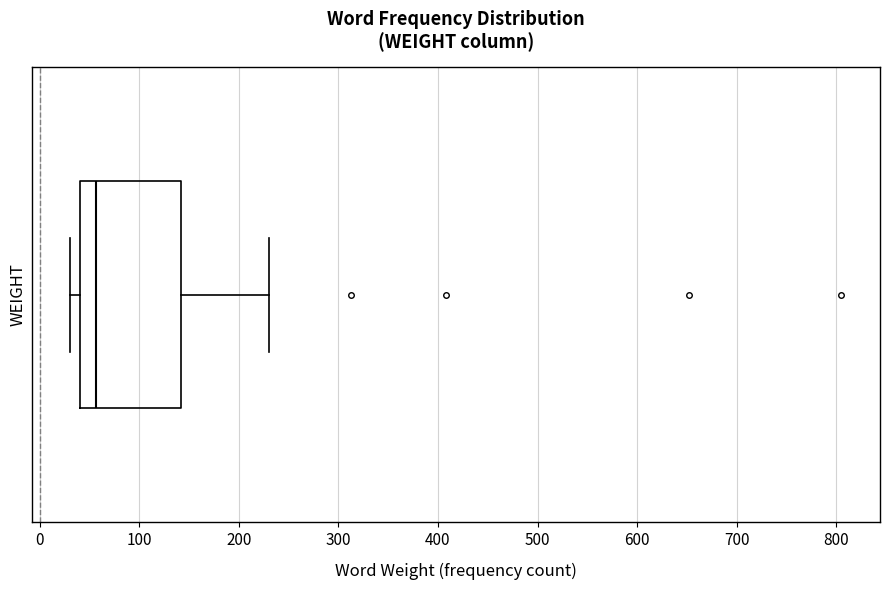

Transcribe this box plot: give where the median line is, the range the box spans, and where the two whiskers end, as read against the x-axis. The values are not printed on the chart, so give them approximately, as read against the axis.

median 60, box 40 to 140, whiskers 30 to 230